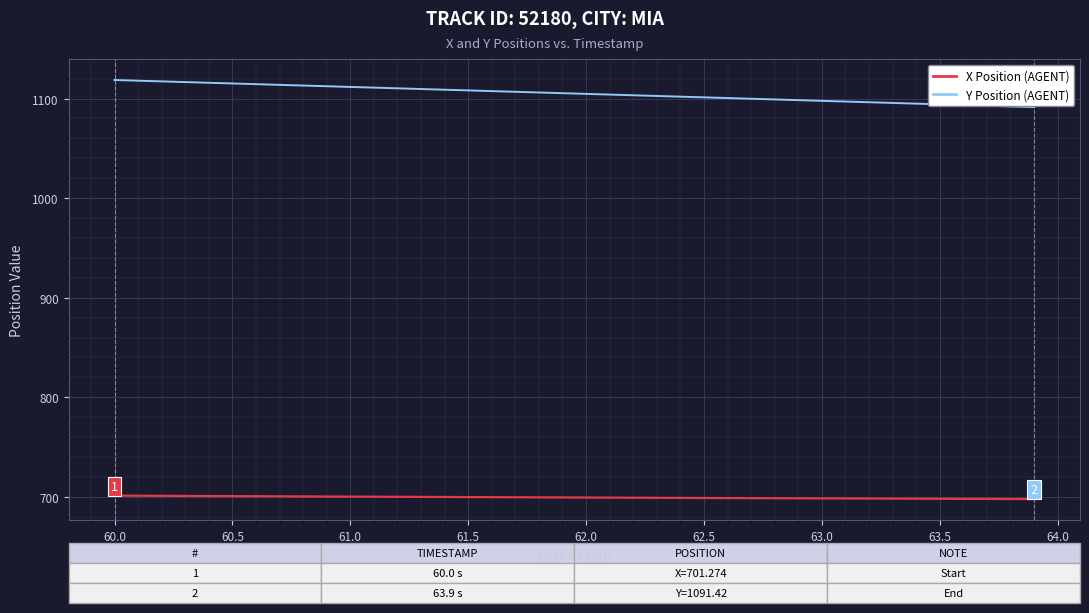

What is the smallest value displayed?

697.8